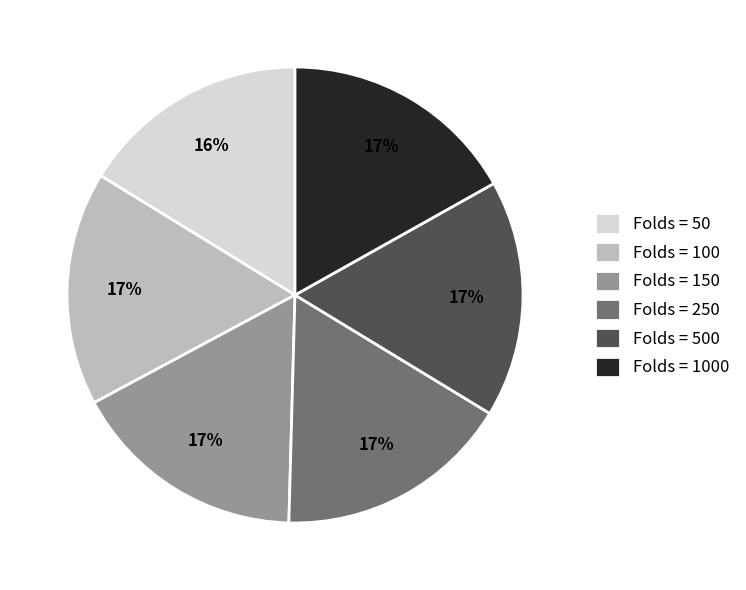

Is the sum of Folds = 150 and Folds = 250 greater than half?

No